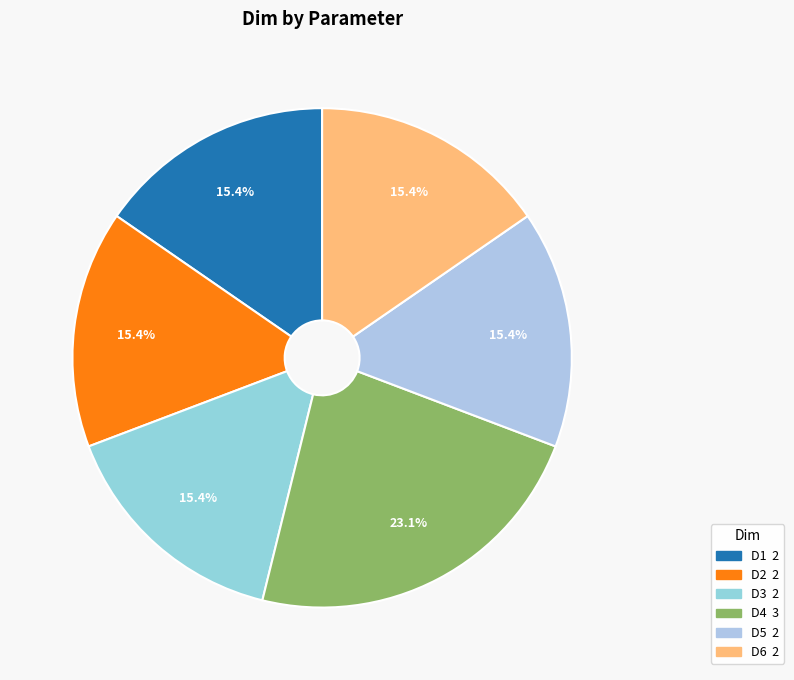

Count the number of slices in the pie.

6